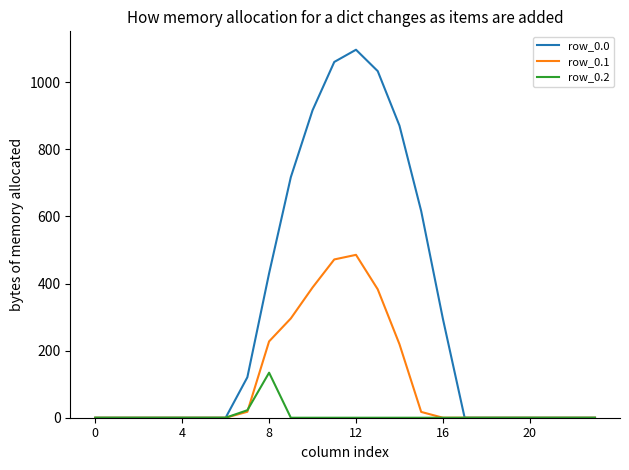

What is the average value of the row_0.0 series?

298.1